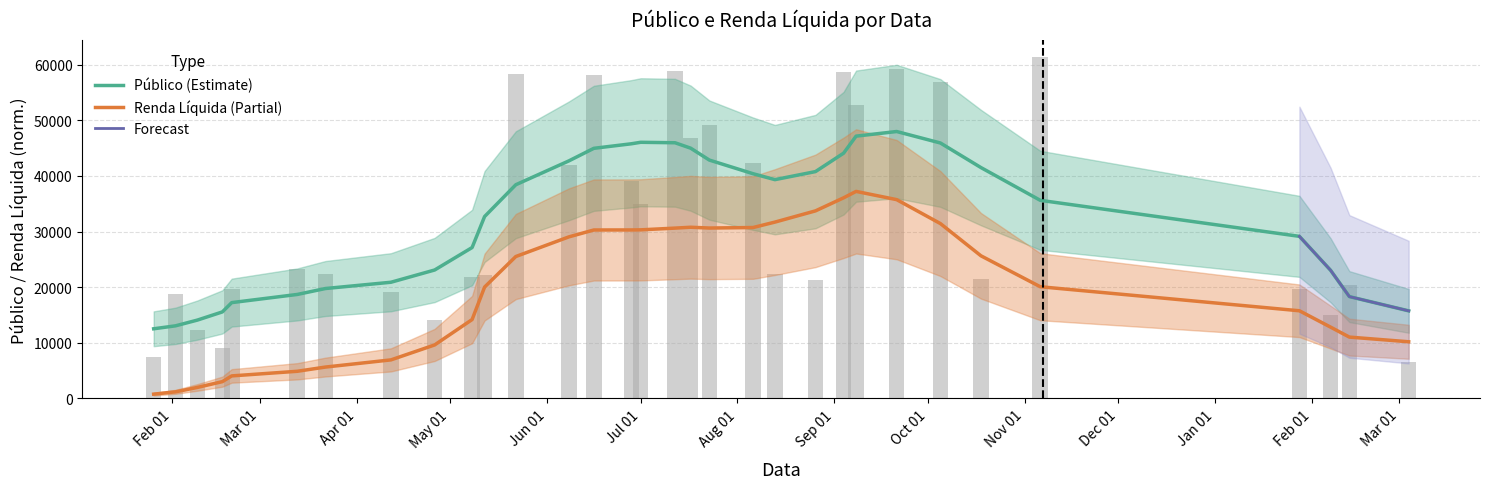

What is the label of the 25th bar from the left?

2022-09-21